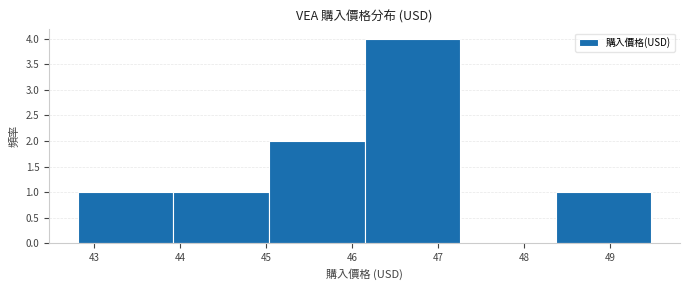

Over which range of the x-axis is the bar tallest?

46.1 to 47.3